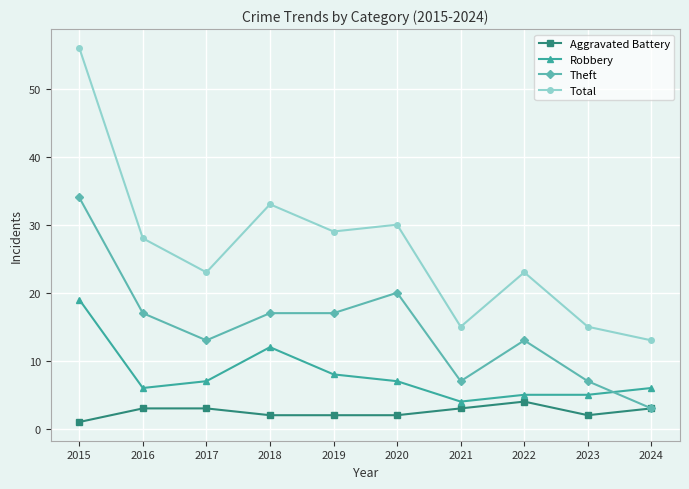

The value of Theft at 2024 is 3. True or false?

True